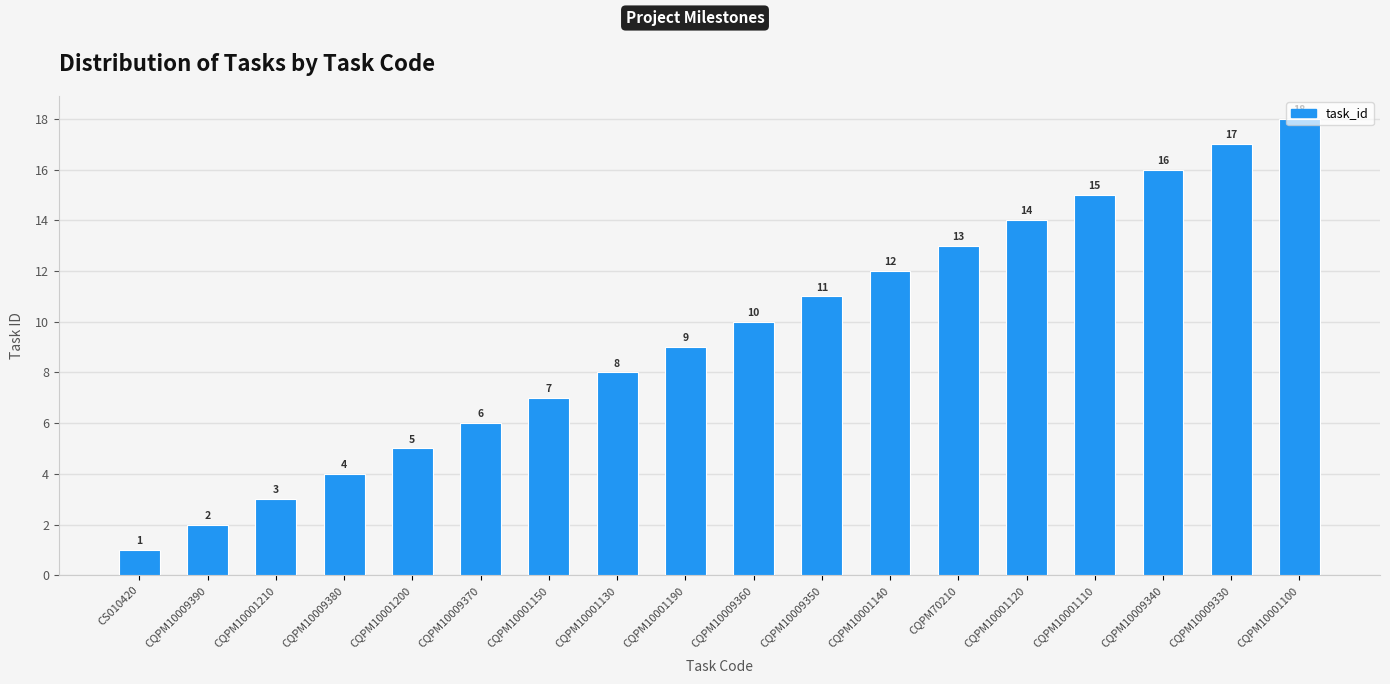

What is the label of the 17th bar from the right?

CQPM10009390